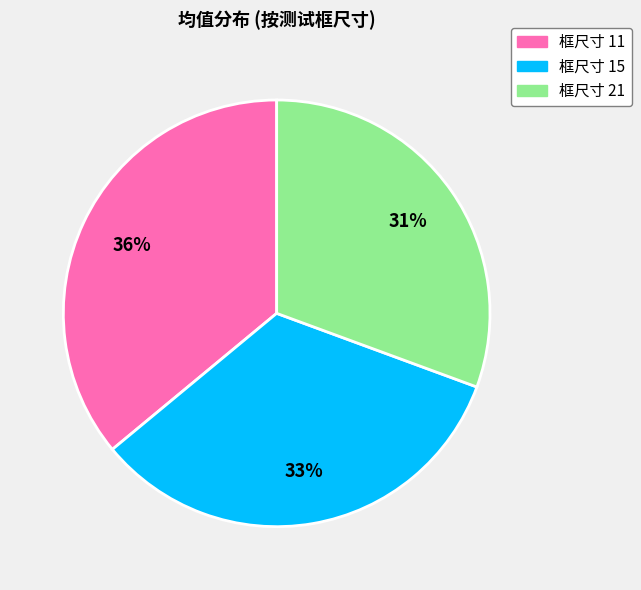

To the nearest percent, what portion does 框尺寸 15 represent?

33%